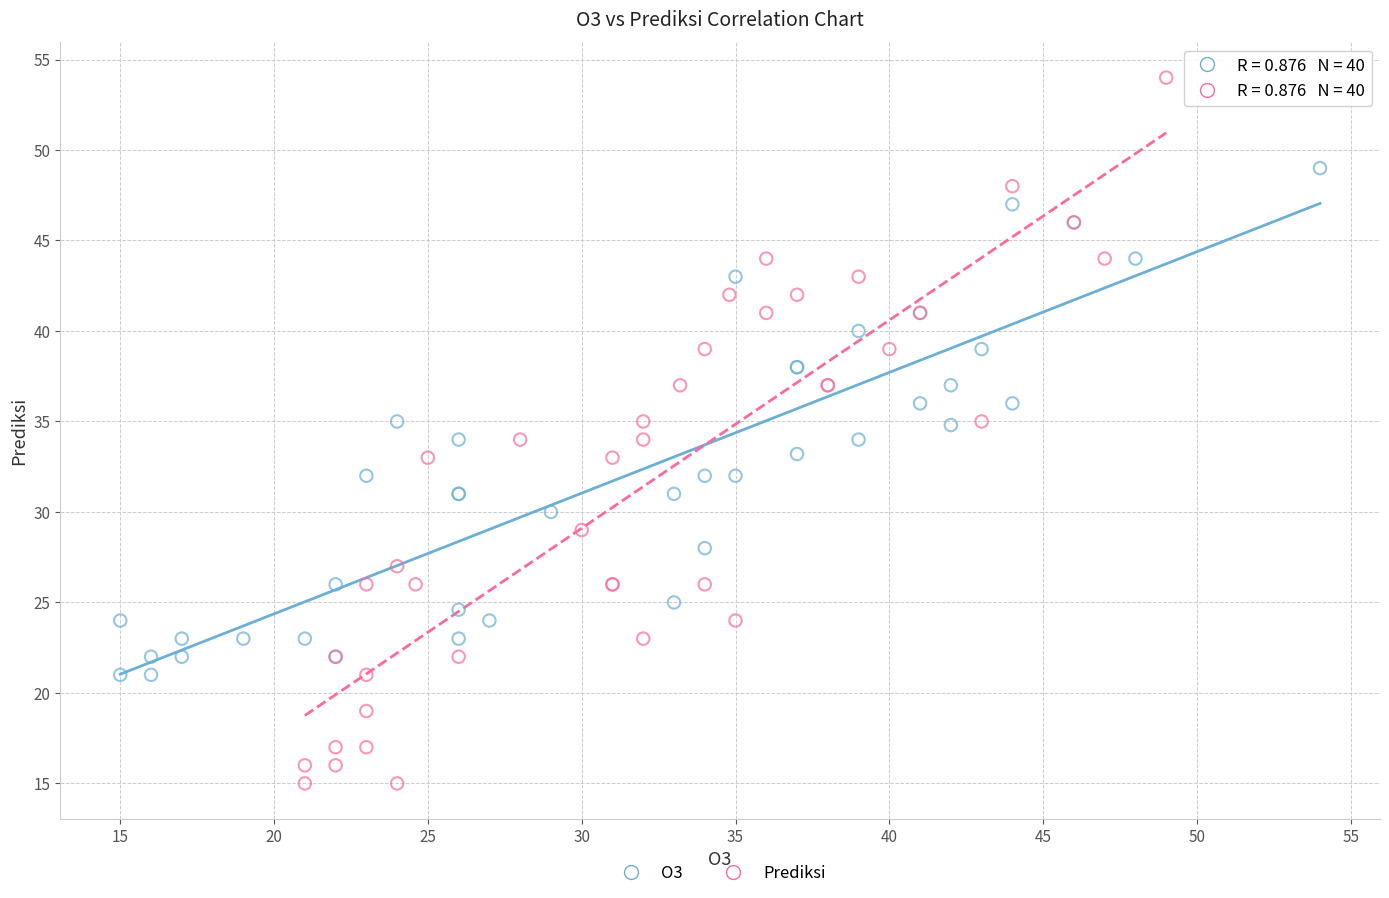

Which series reaches the minimum Y coordinate?

Prediksi